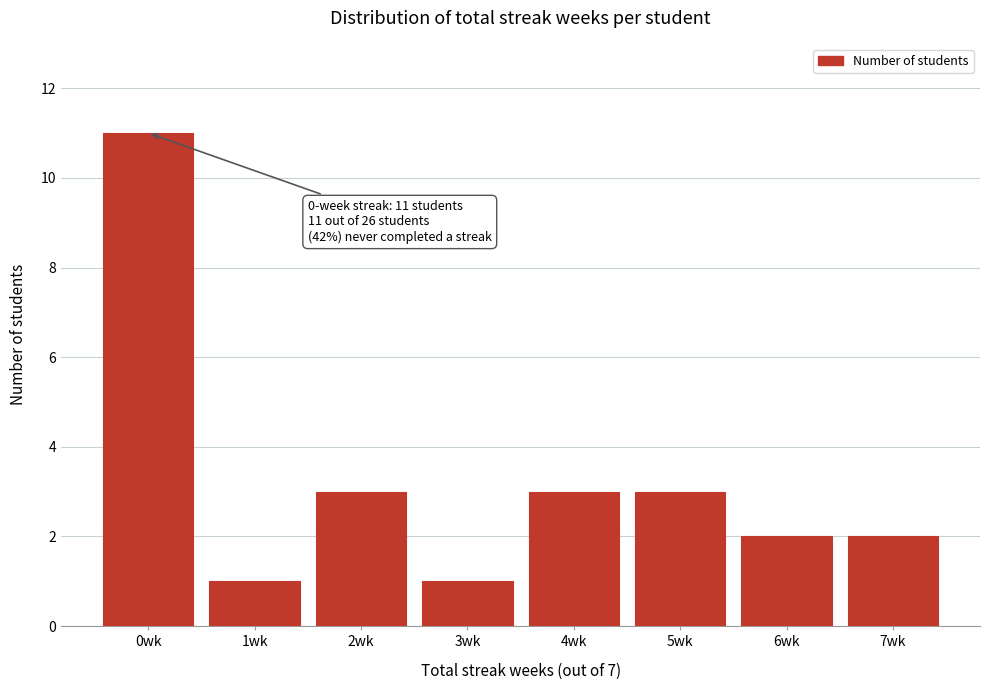

Reading left to right, transcribe all the data shown in this chart.

0wk=11	1wk=1	2wk=3	3wk=1	4wk=3	5wk=3	6wk=2	7wk=2